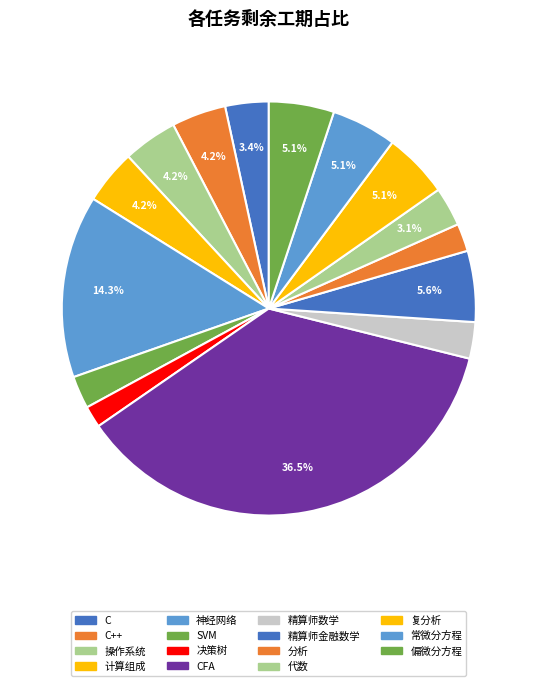

Is there a majority slice in this chart?

No